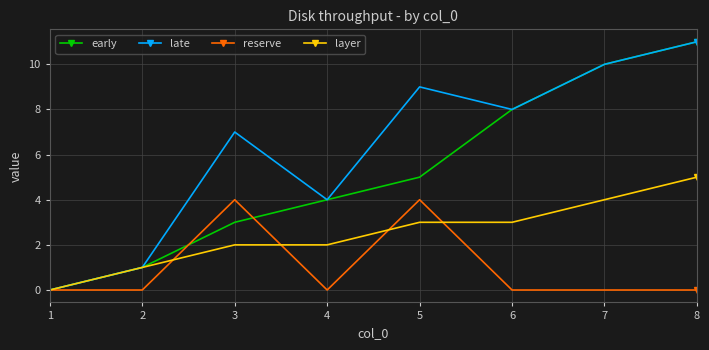

How many values in the early series are below 5?

4